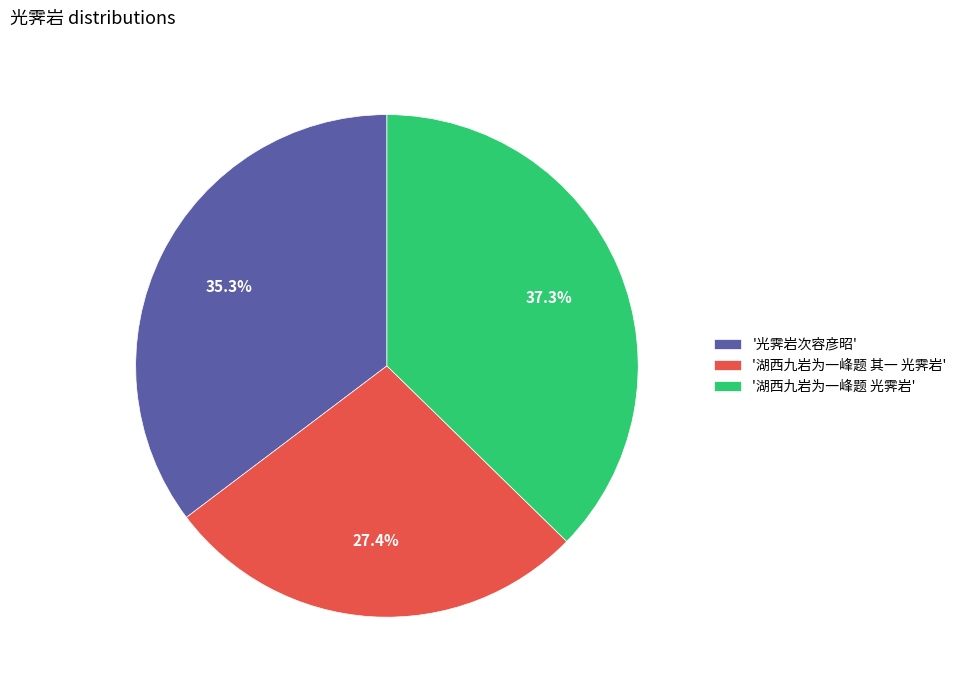

Is there any slice that represents more than half of the pie?

No